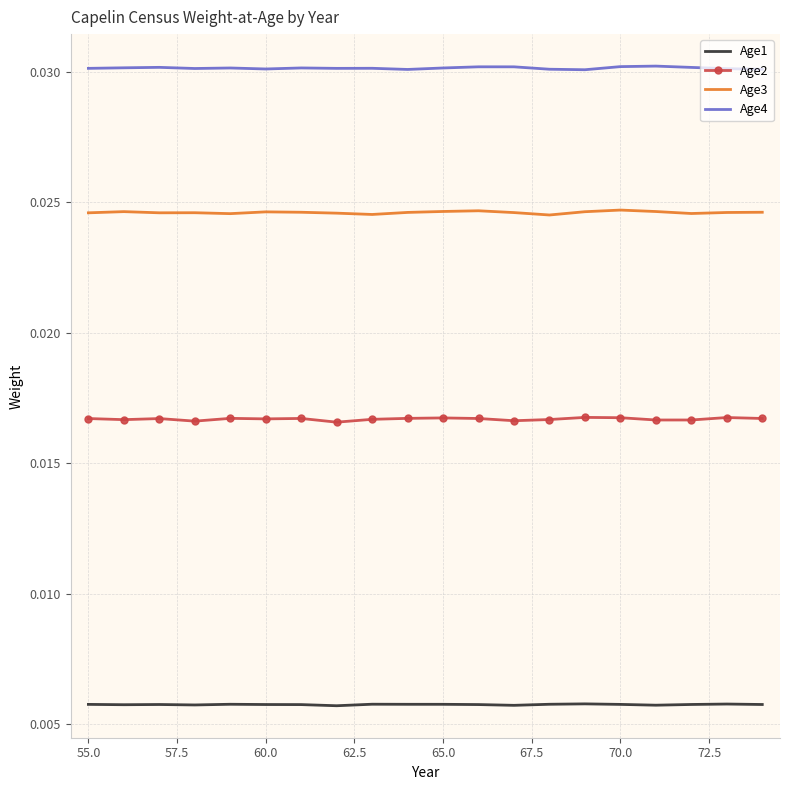

True or false: Age2 has more than 0 points higher than both neighbors.

True